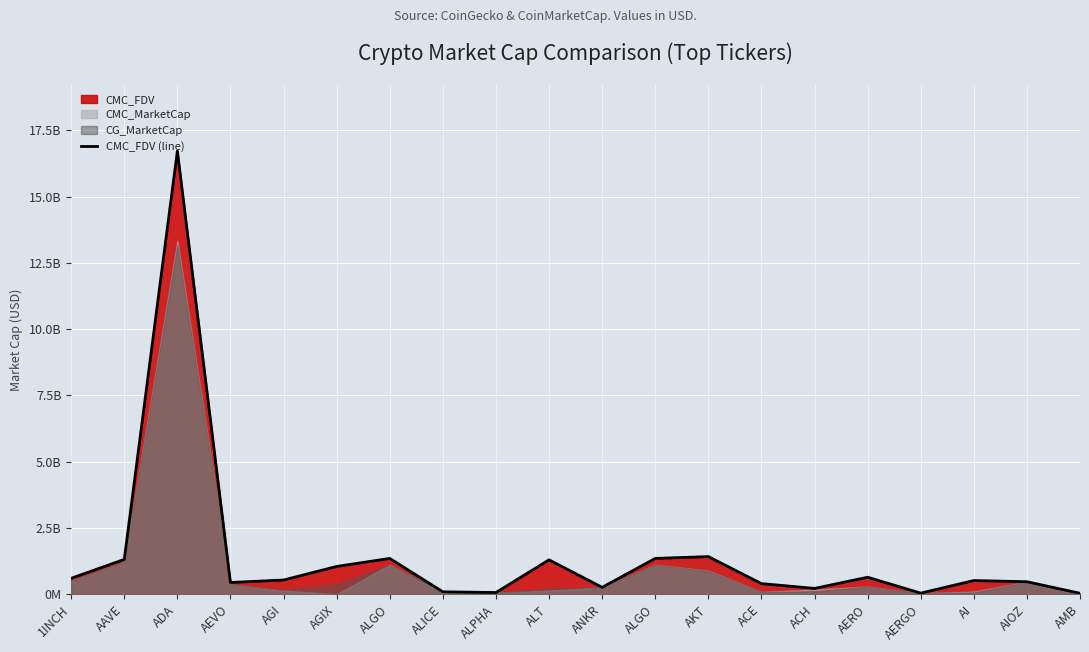

Rank the categories by value from lowest to highest.

AMB, AERGO, ALPHA, ALICE, ACH, ANKR, ACE, AEVO, AIOZ, AI, AGI, 1INCH, AERO, AGIX, ALT, AAVE, ALGO, ALGO, AKT, ADA